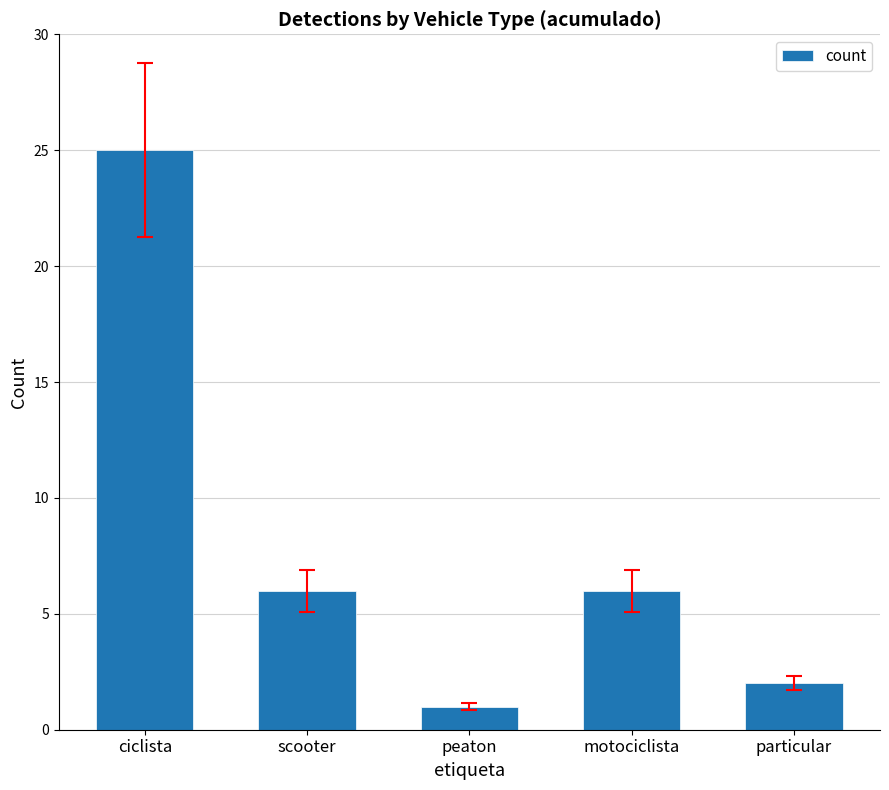

What is the value of the 1st bar from the left?

25